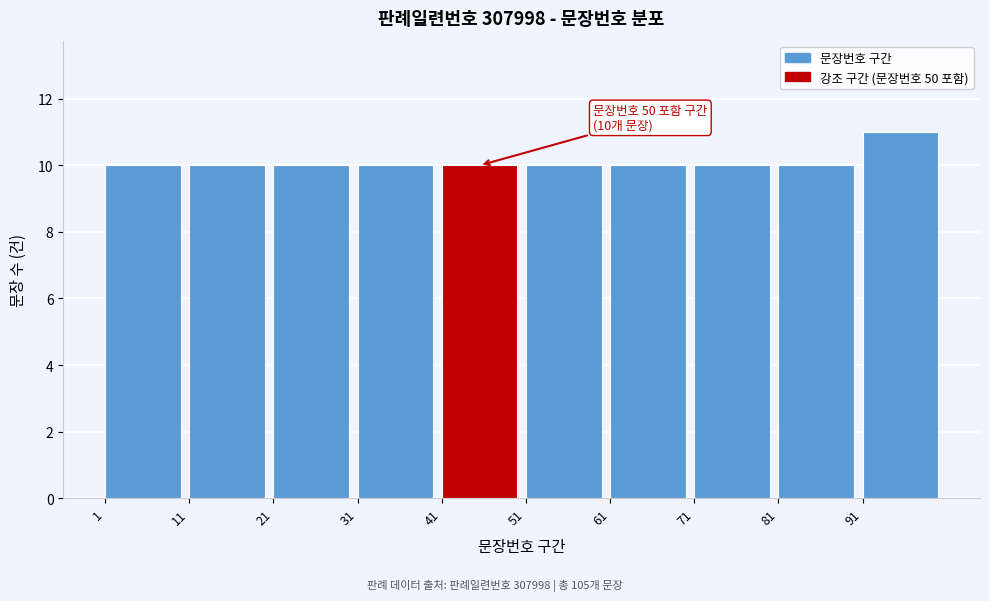

Over which range of the x-axis is the bar tallest?

91 to 101